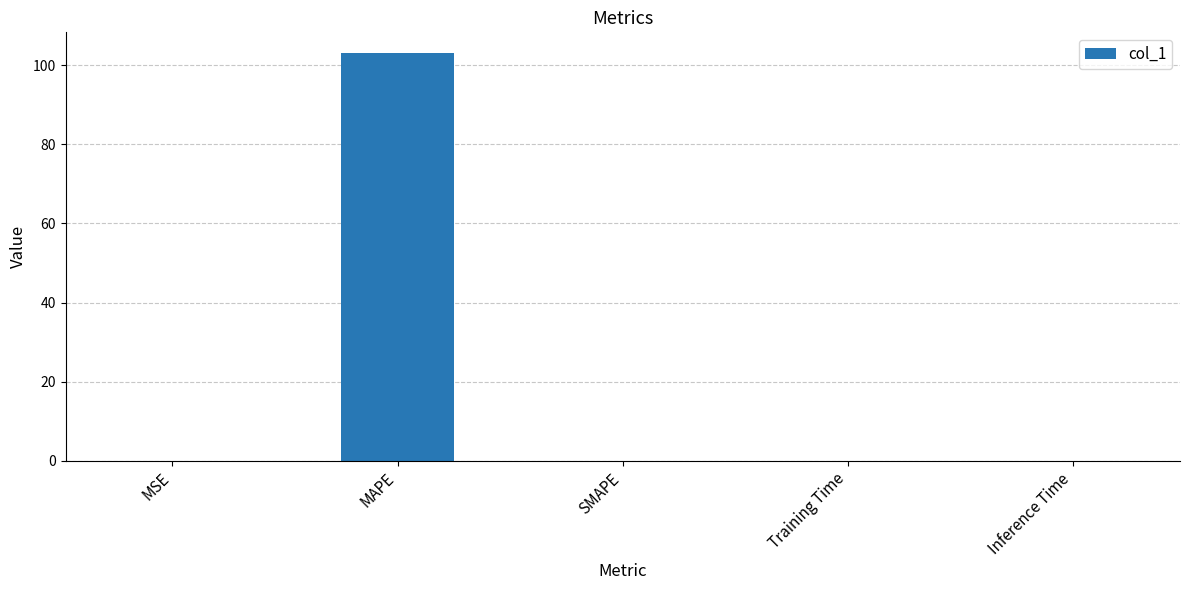

Count the number of categories in the chart.

5